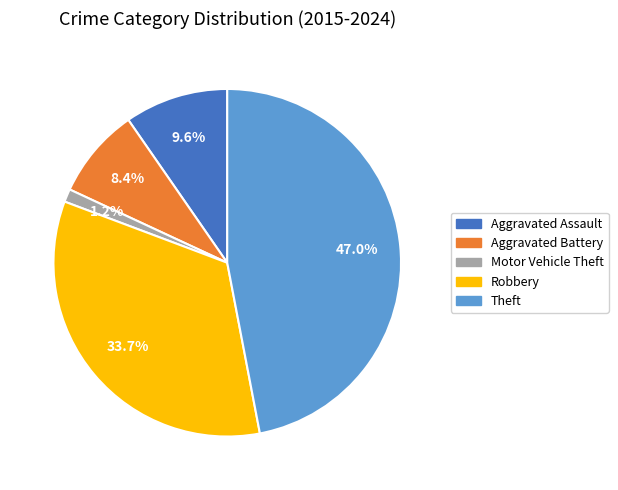

To the nearest percent, what percentage of the pie is Aggravated Battery?

8%